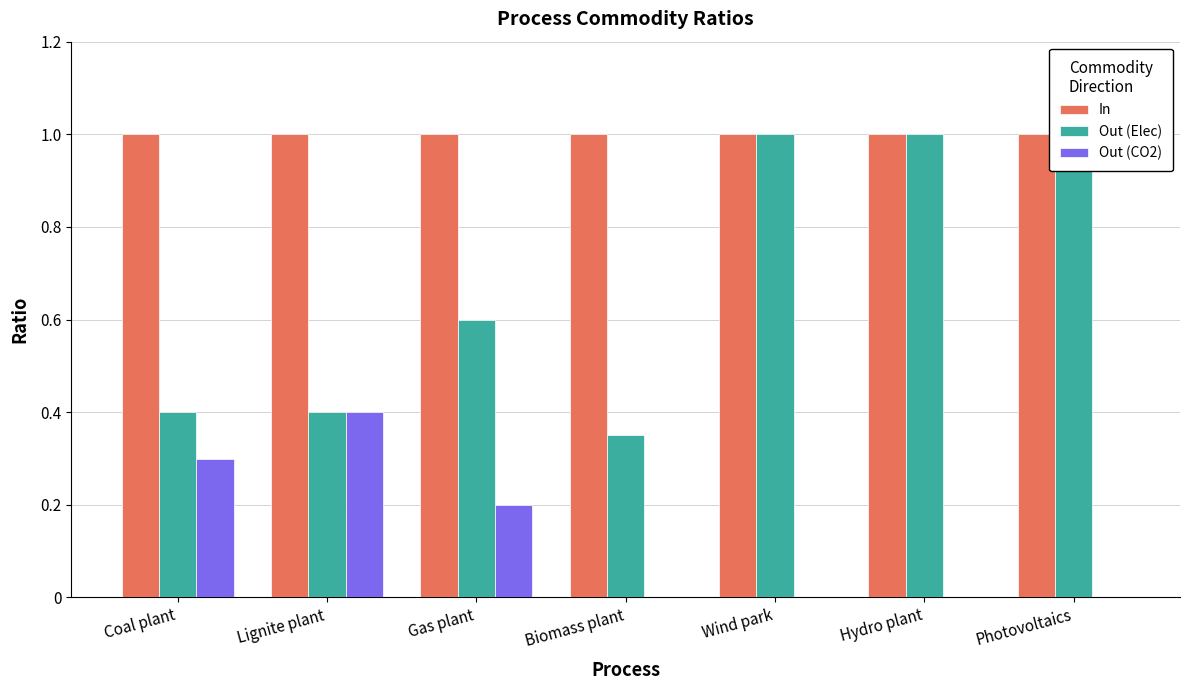

Is it true that Out (CO2) equals 0.3 at Biomass plant?

False